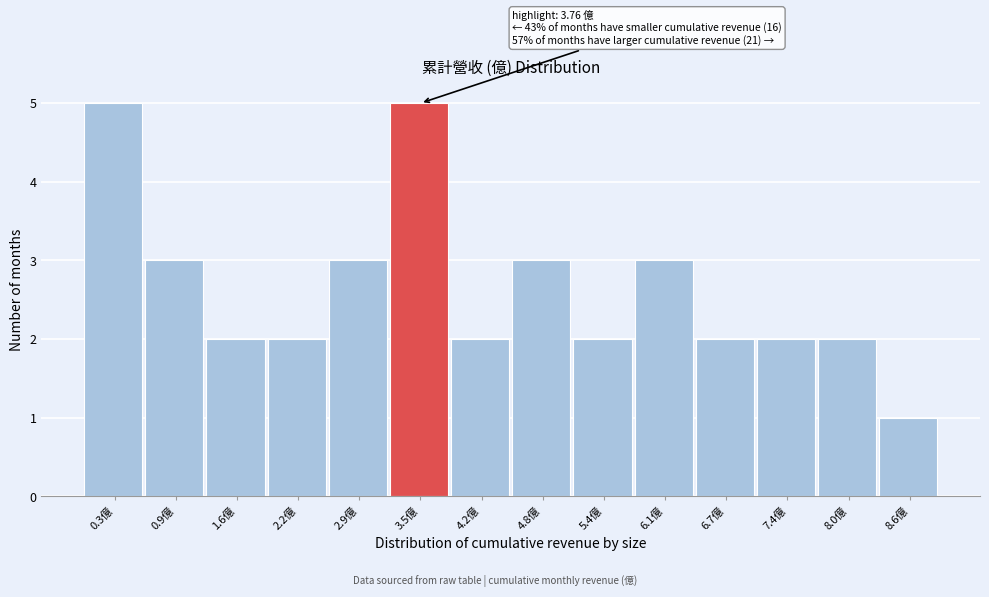

Reading left to right, what are all the values shown in this chart?

5	3	2	2	3	5	2	3	2	3	2	2	2	1